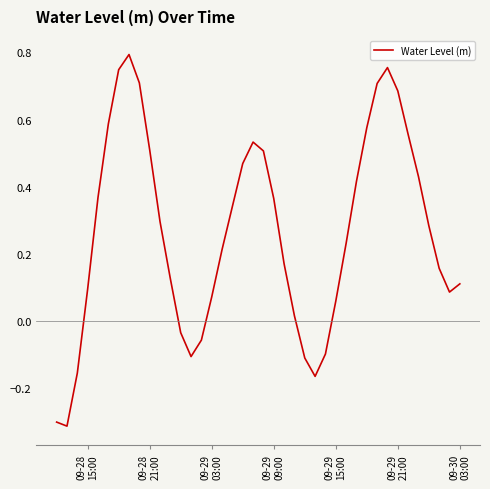

What is the difference between the maximum and minimum values?

1.1